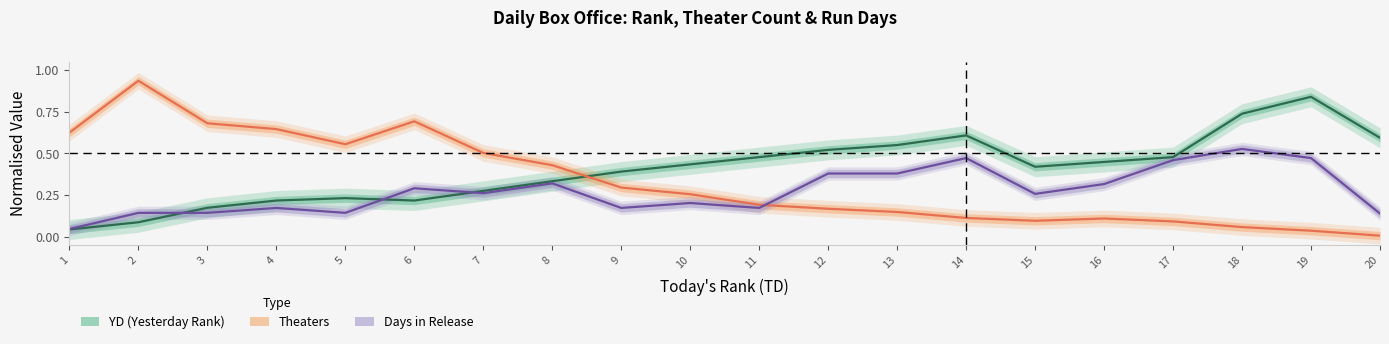

Reading left to right, what are all the values shown in this chart?

YD (Yesterday Rank): 1=0.0	2=0.1	3=0.2	4=0.2	5=0.2	6=0.2	7=0.3	8=0.3	9=0.4	10=0.4	11=0.5	12=0.5	13=0.6	14=0.6	15=0.4	16=0.4	17=0.5	18=0.7	19=0.8	20=0.6
Theaters: 1=0.6	2=0.9	3=0.7	4=0.6	5=0.6	6=0.7	7=0.5	8=0.4	9=0.3	10=0.3	11=0.2	12=0.2	13=0.1	14=0.1	15=0.1	16=0.1	17=0.1	18=0.1	19=0.0	20=0.0
Days in Release: 1=0.0	2=0.1	3=0.1	4=0.2	5=0.1	6=0.3	7=0.3	8=0.3	9=0.2	10=0.2	11=0.2	12=0.4	13=0.4	14=0.5	15=0.3	16=0.3	17=0.5	18=0.5	19=0.5	20=0.1